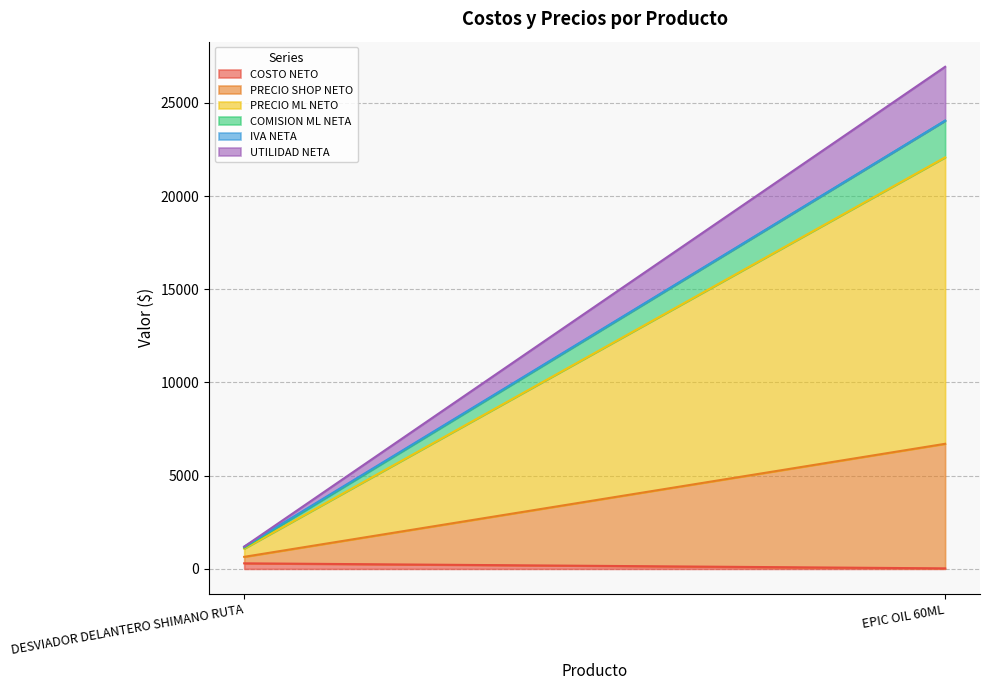

How many lines are shown in the chart?

6